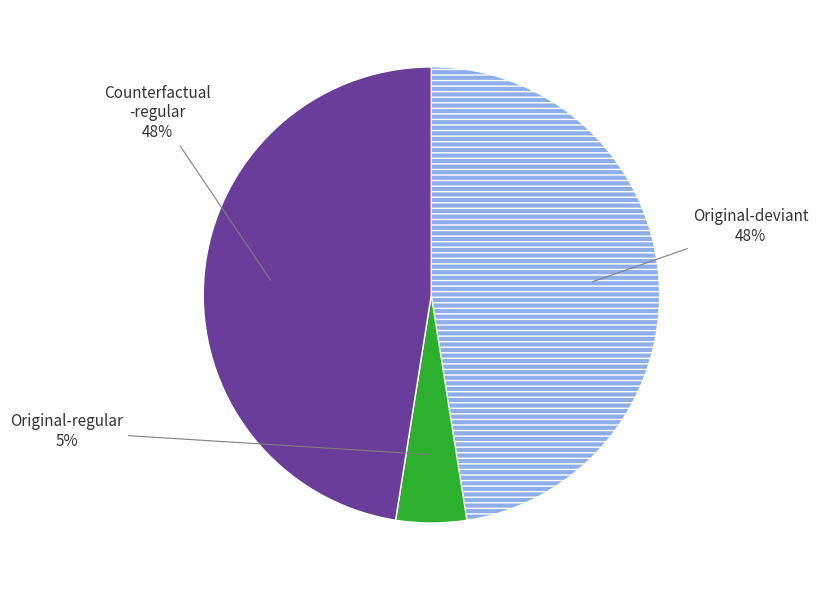

Does any single category account for the majority?

No